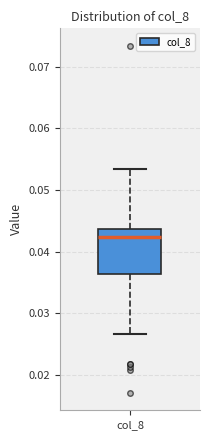

Transcribe this box plot: give where the median line is, the range the box spans, and where the two whiskers end, as read against the y-axis. The values are not printed on the chart, so give them approximately, as read against the axis.

median 0.042, box 0.036 to 0.044, whiskers 0.027 to 0.053